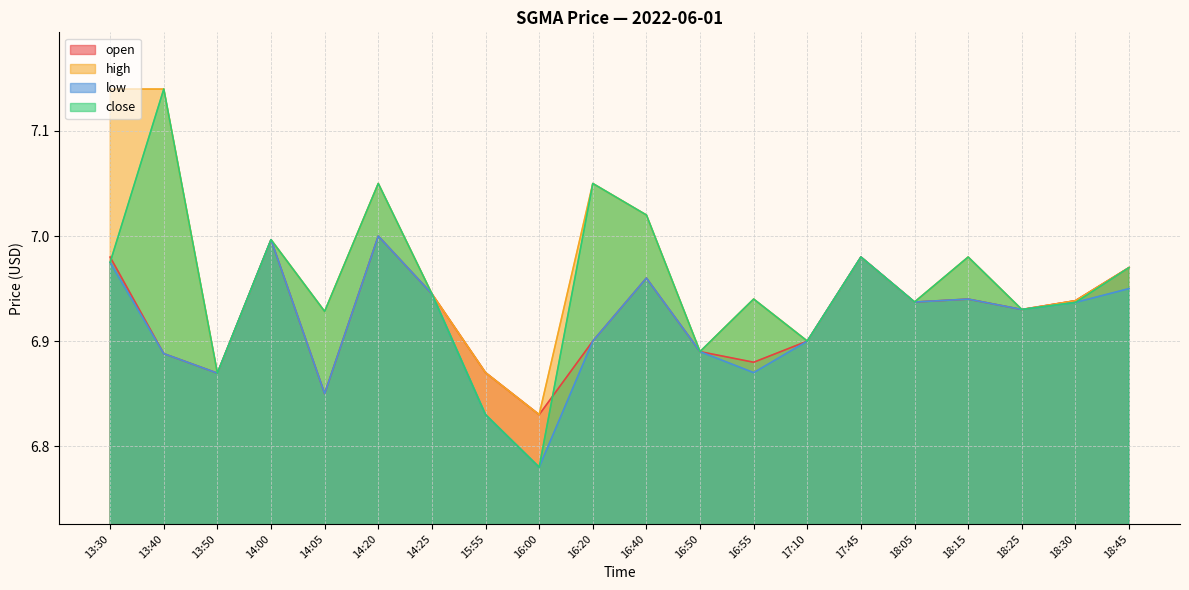

Reading left to right, transcribe all the data shown in this chart.

open: 7.0	6.9	6.9	7.0	6.9	7.0	6.9	6.9	6.8	6.9	7.0	6.9	6.9	6.9	7.0	6.9	6.9	6.9	6.9	7.0
high: 7.1	7.1	6.9	7.0	6.9	7.0	6.9	6.9	6.8	7.0	7.0	6.9	6.9	6.9	7.0	6.9	7.0	6.9	6.9	7.0
low: 7.0	6.9	6.9	7.0	6.9	7.0	6.9	6.8	6.8	6.9	7.0	6.9	6.9	6.9	7.0	6.9	6.9	6.9	6.9	7.0
close: 7.0	7.1	6.9	7.0	6.9	7.0	6.9	6.8	6.8	7.0	7.0	6.9	6.9	6.9	7.0	6.9	7.0	6.9	6.9	7.0